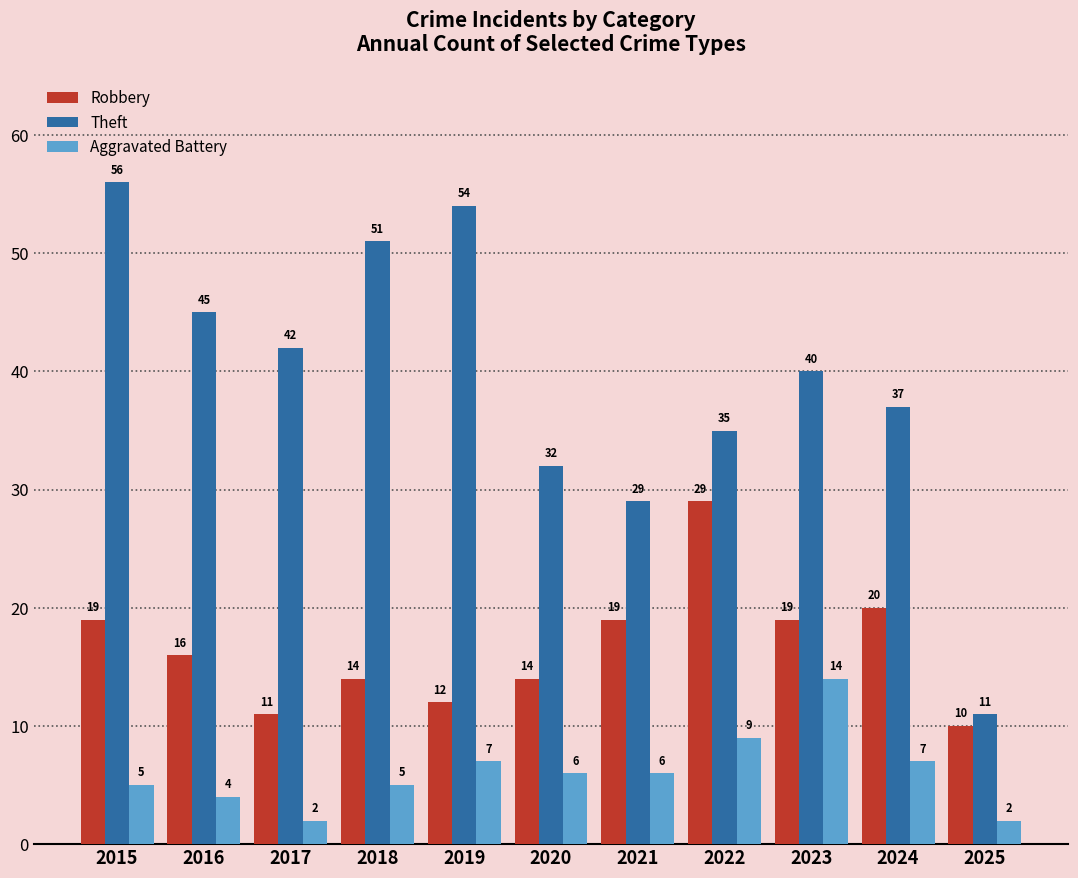

Rank the series at 2024 from highest to lowest value.

Theft, Robbery, Aggravated Battery